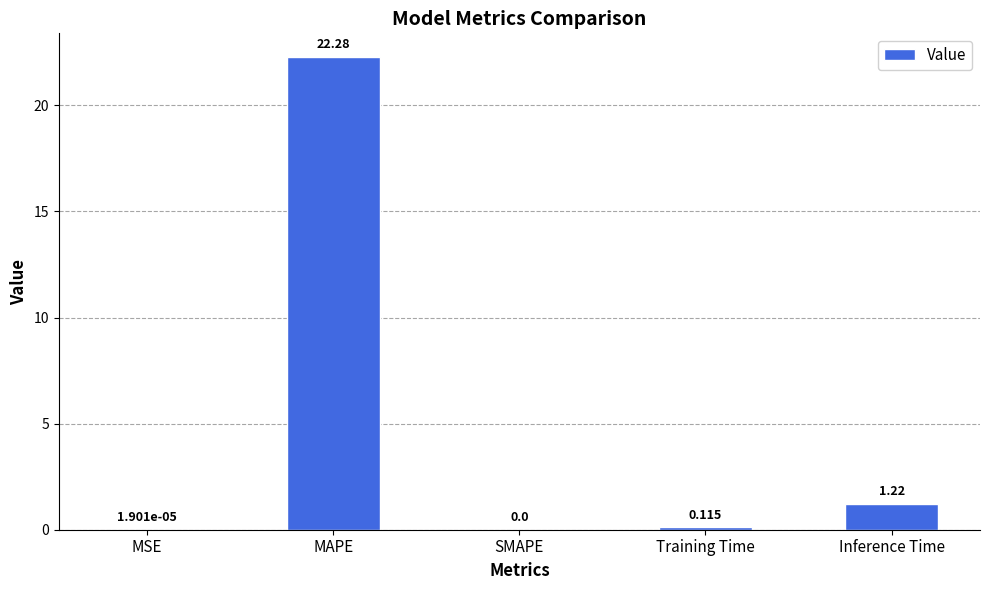

Which has a higher value, Inference Time or MSE?

Inference Time